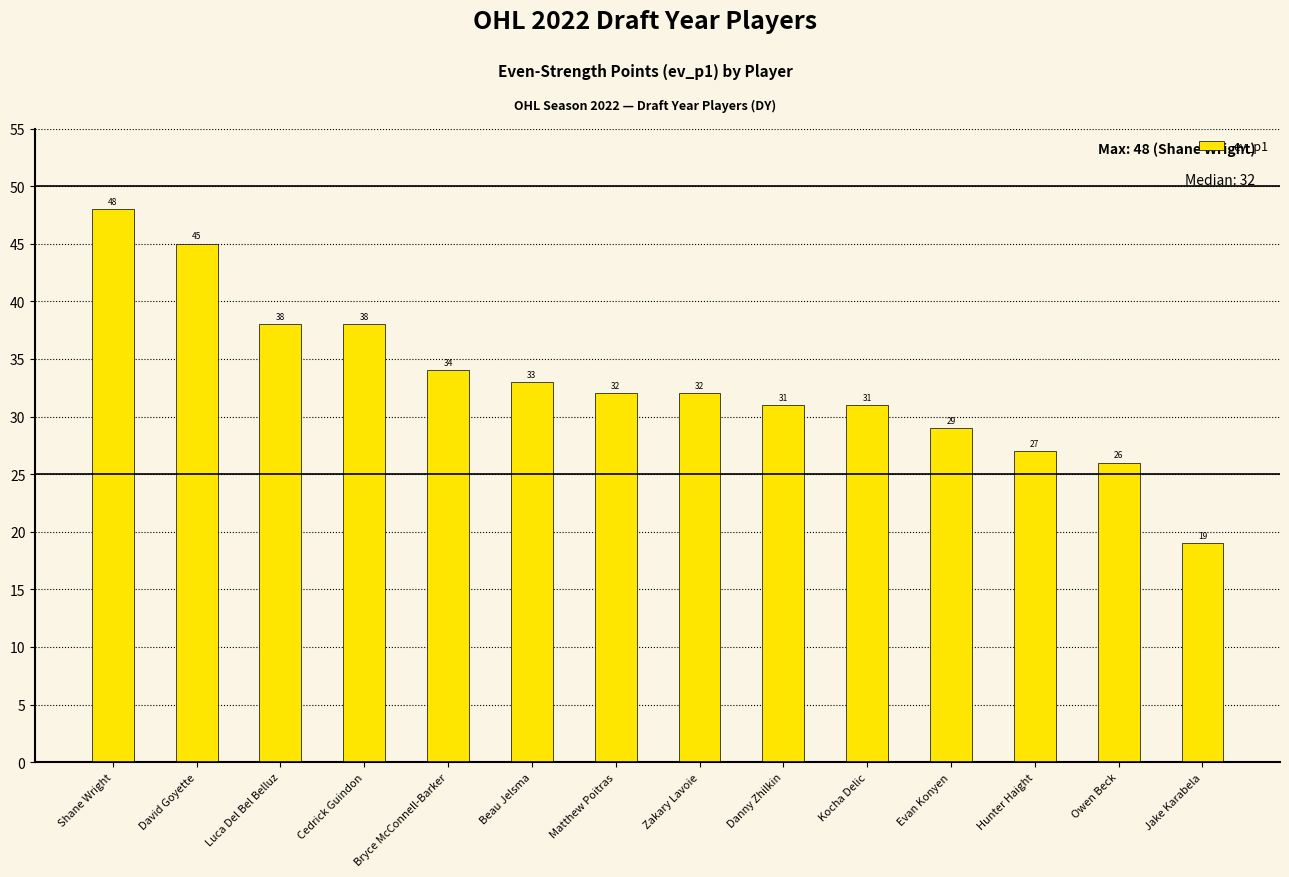

What position from the left is Hunter Haight?

12